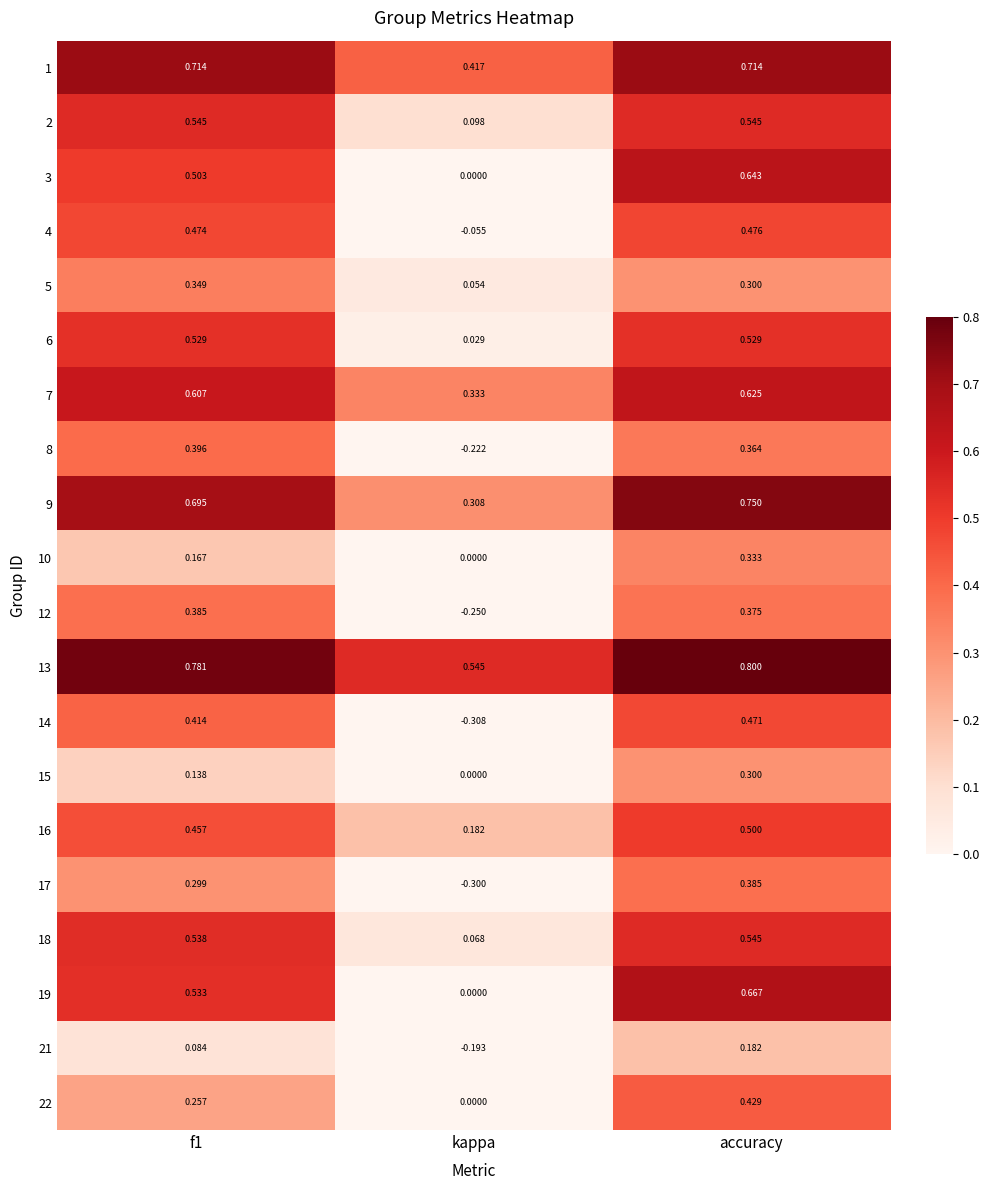

Where is 3 nearest to the value 0?

kappa